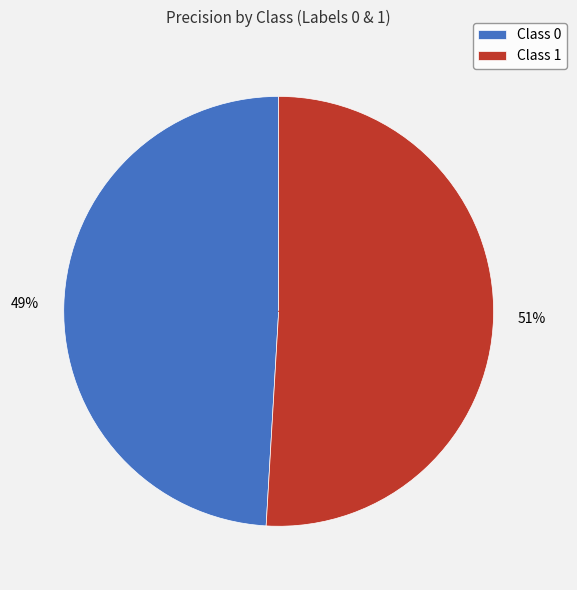

Which category accounts for the majority?

Class 1